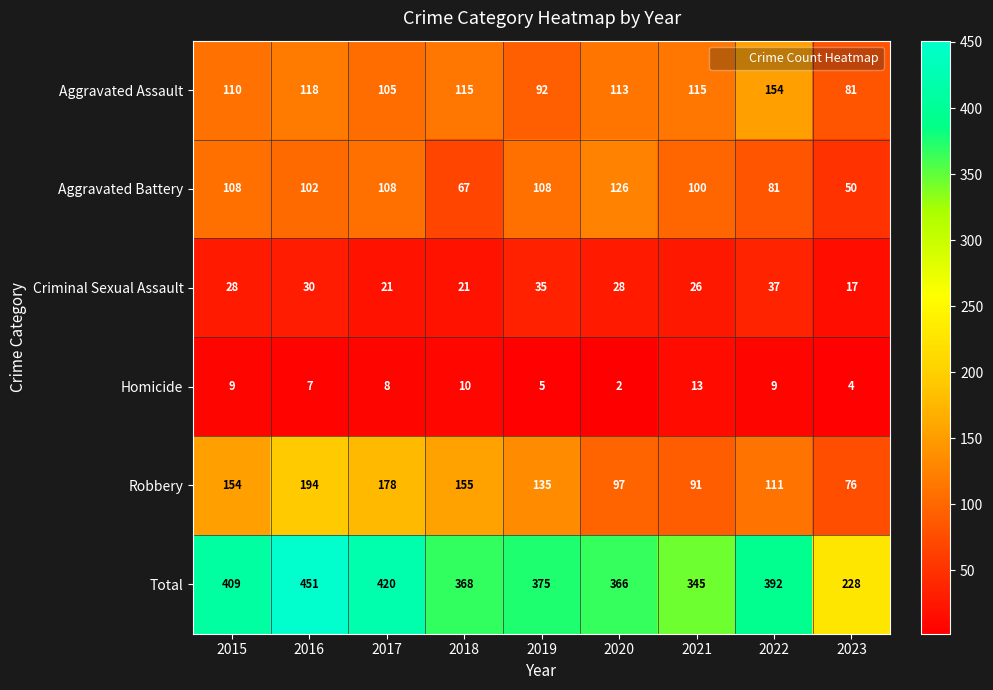

The value of Homicide at 2015 is 4. True or false?

False